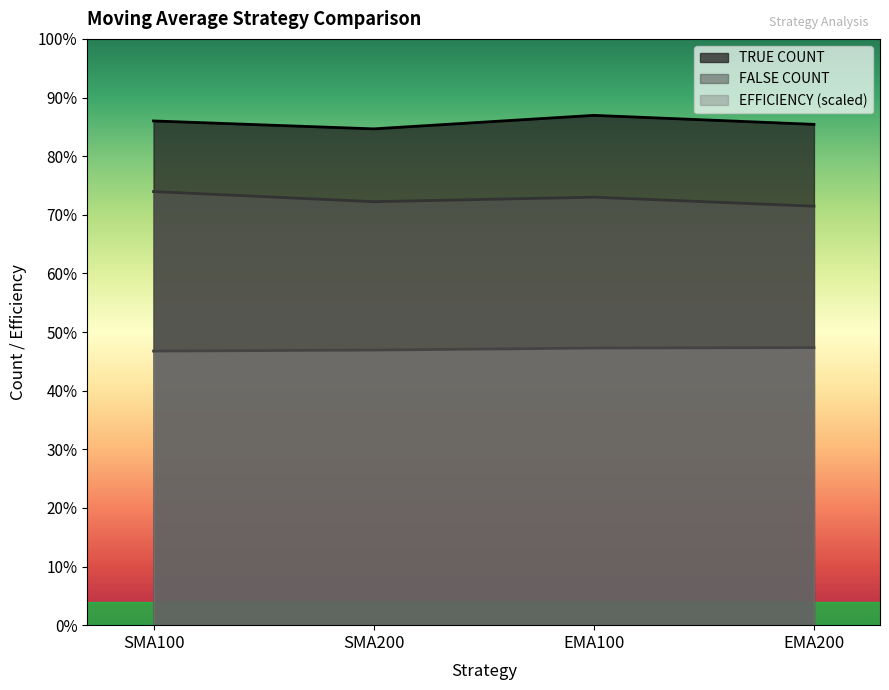

Is the value of EFFICIENCY at SMA200 greater than the value of TRUE COUNT at EMA200?

No